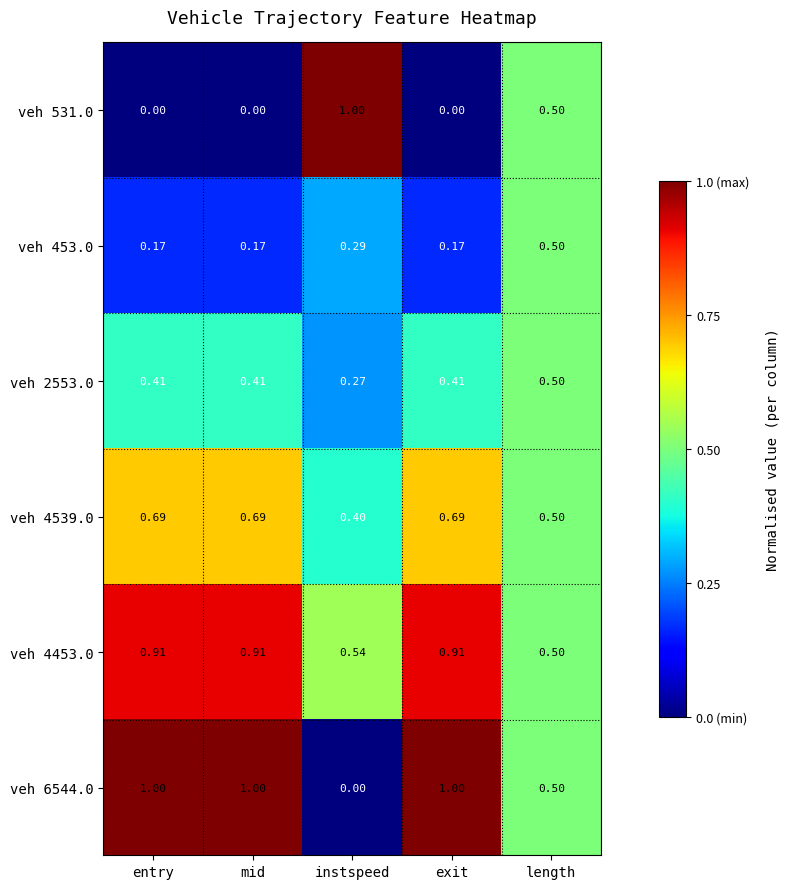

Is the value of veh 4453.0 at entry greater than the value of veh 453.0 at mid?

Yes